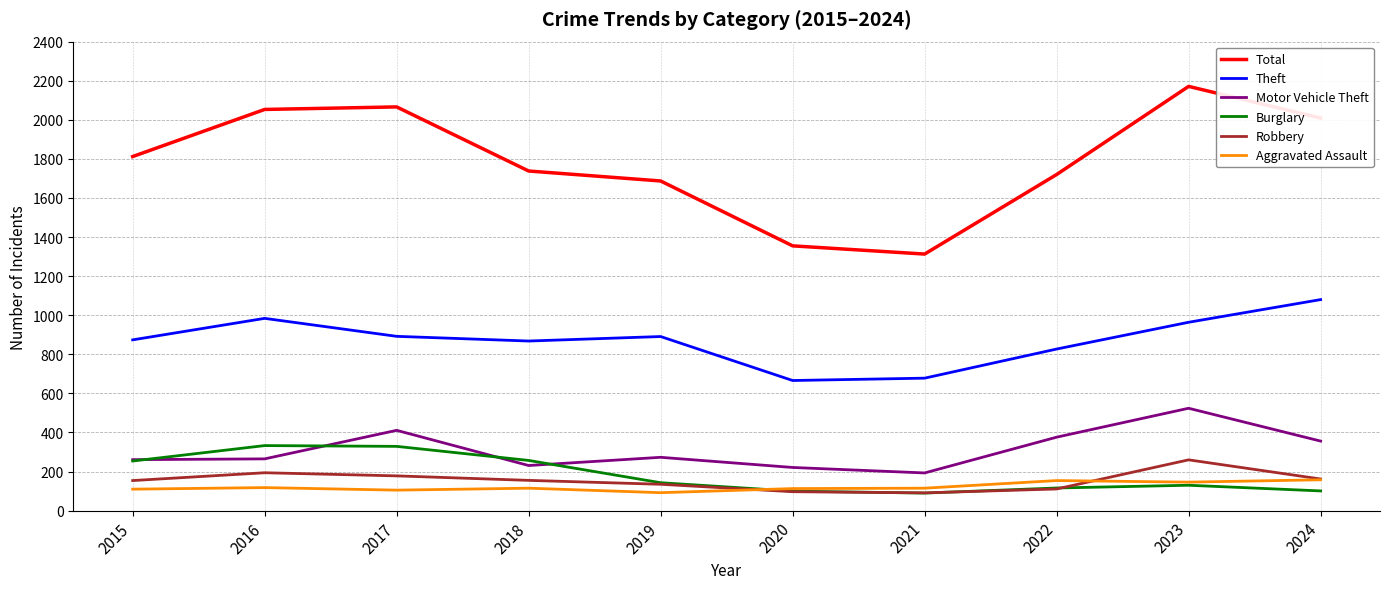

What is the smallest value displayed?

90